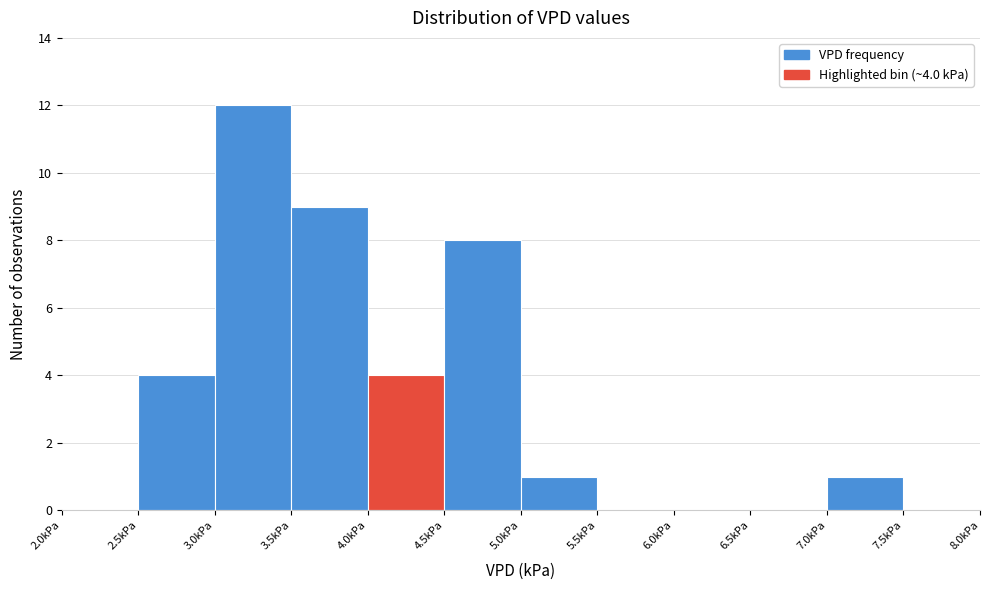

Over which range of the x-axis is the bar tallest?

3.0 to 3.5